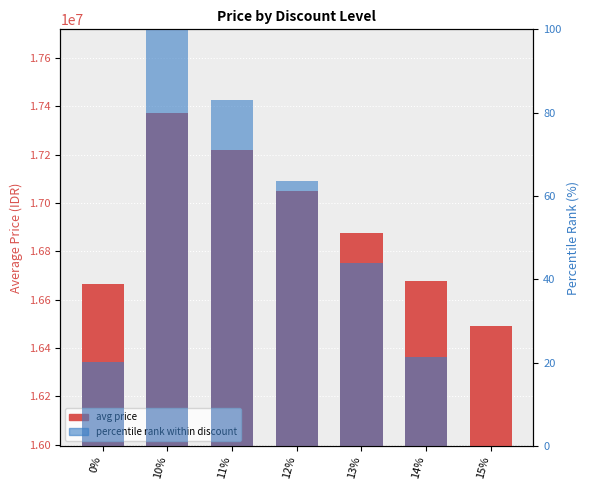

The value of percentile rank within discount at 12% is 19.2. True or false?

False